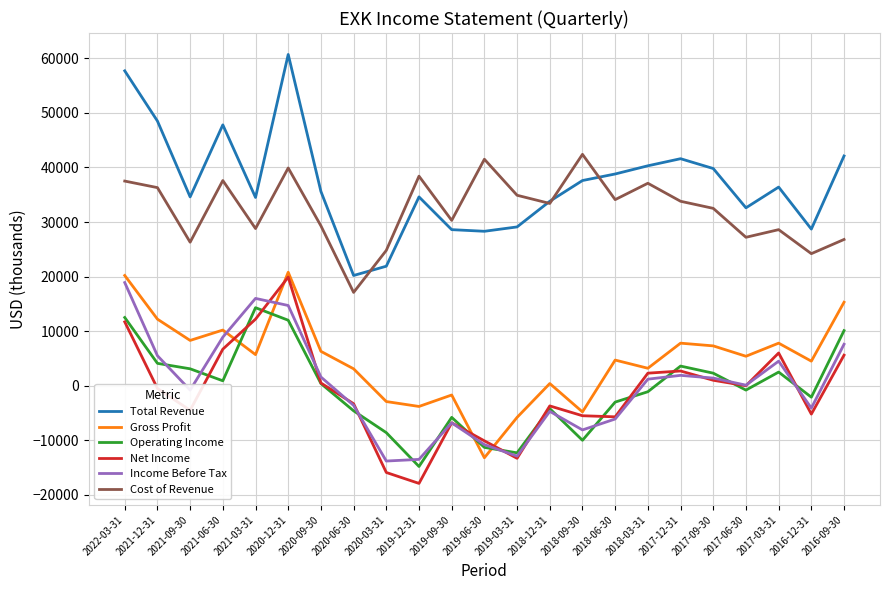

Is the value of Cost of Revenue at 2020-09-30 greater than the value of Operating Income at 2016-09-30?

Yes